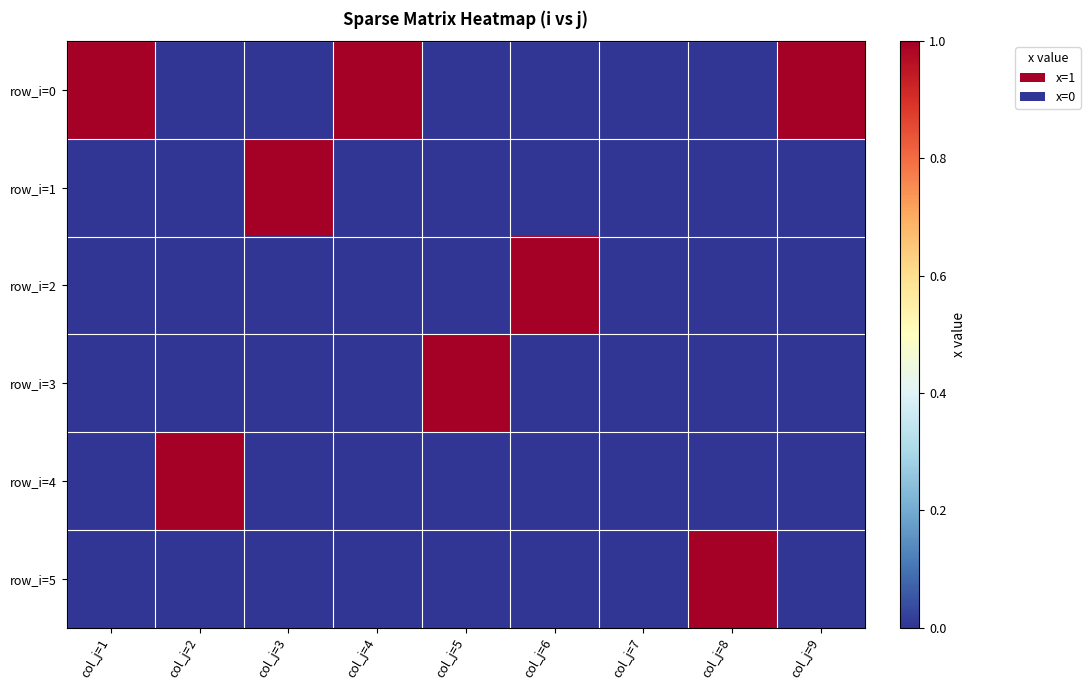

Rank the series by their maximum value, from lowest to highest.

row_i=0, row_i=1, row_i=2, row_i=3, row_i=4, row_i=5